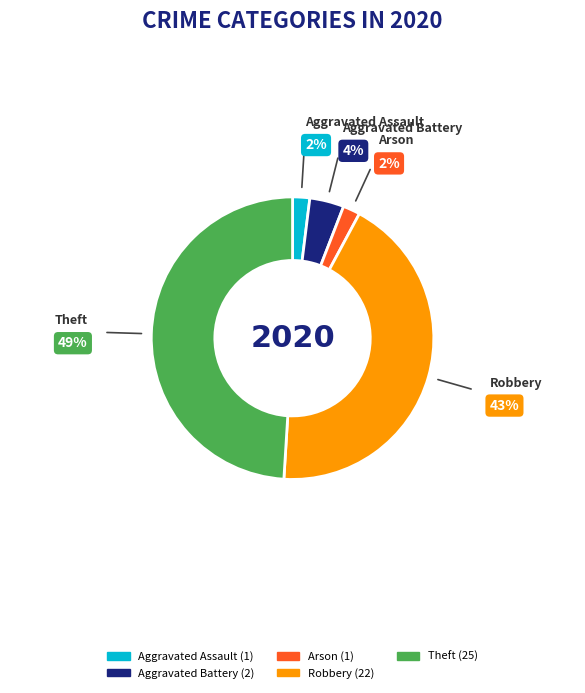

Approximately how many times larger is the value at Robbery compared to Arson?

22.0